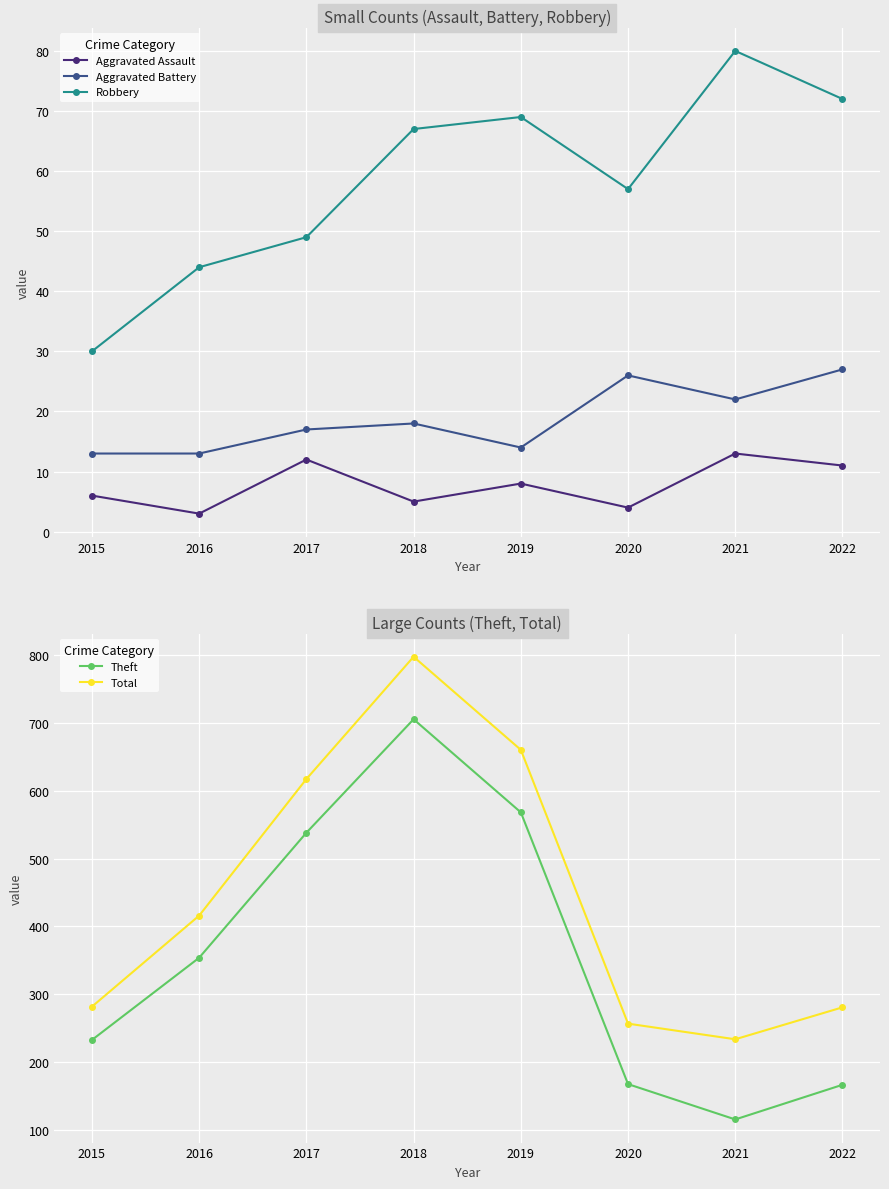

What is the average value of the Theft series?

356